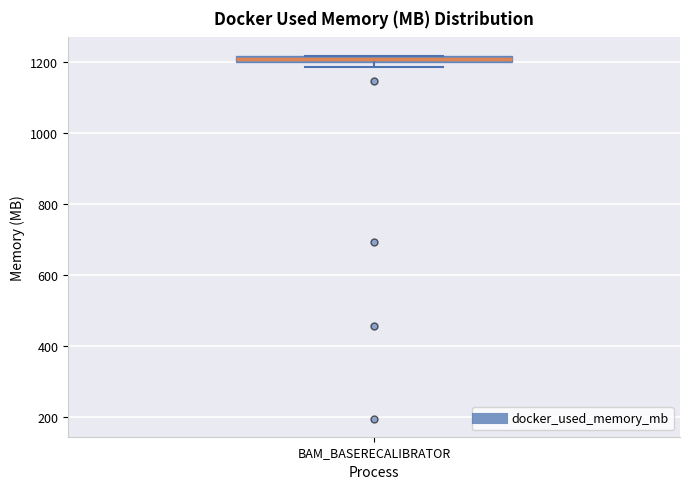

Where is the upper edge of the box for BAM_BASERECALIBRATOR on the y-axis? The values are not printed on the chart, so give them approximately, as read against the axis.

1220